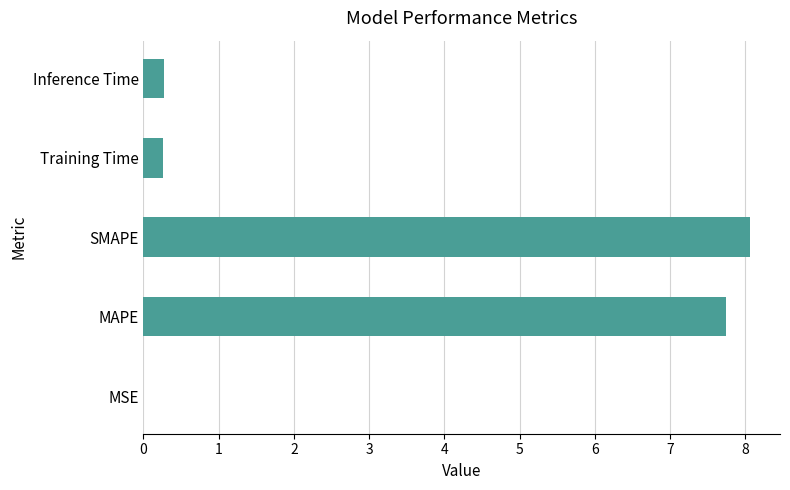

True or false: the data shows 10.5 at MAPE.

False